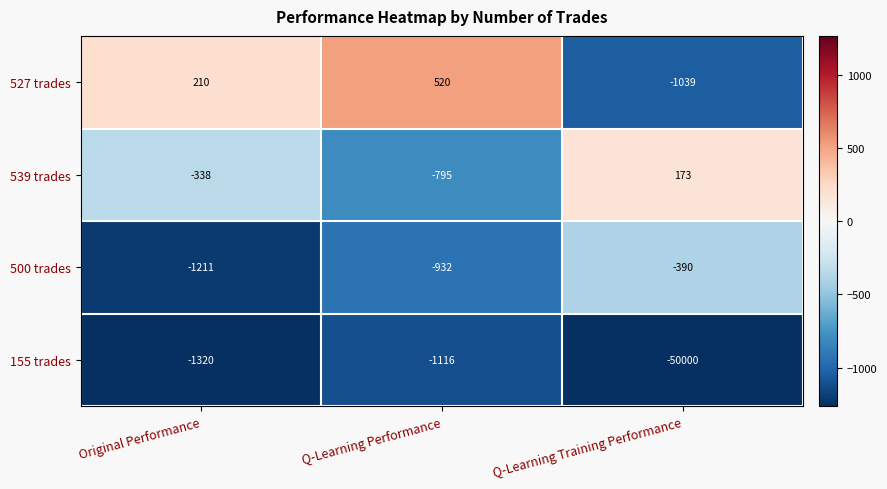

Between Original Performance and Q-Learning Performance, which series saw the biggest shift?

539 trades